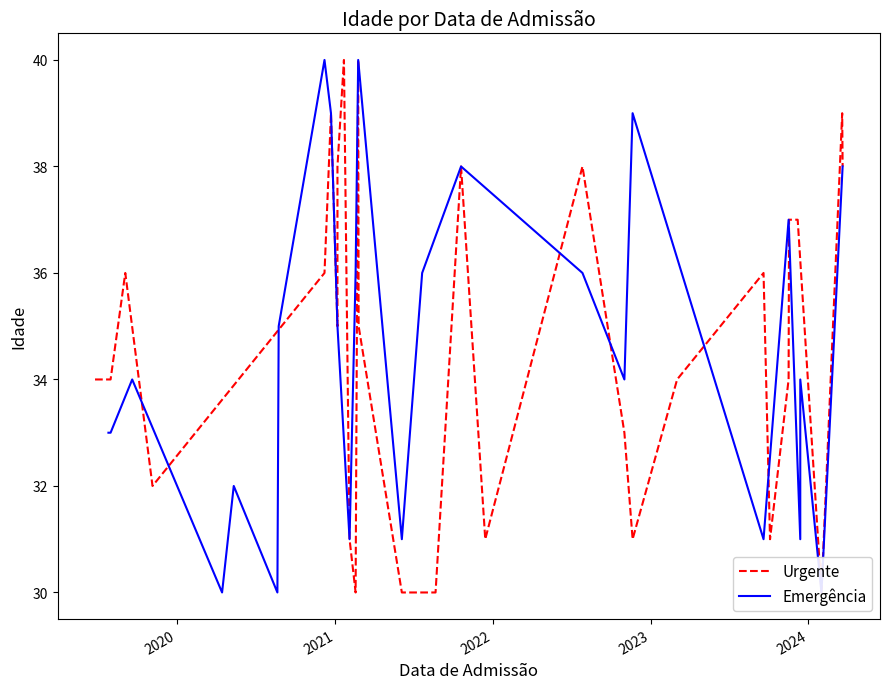

What is the label of the 4th point from the left?

2022